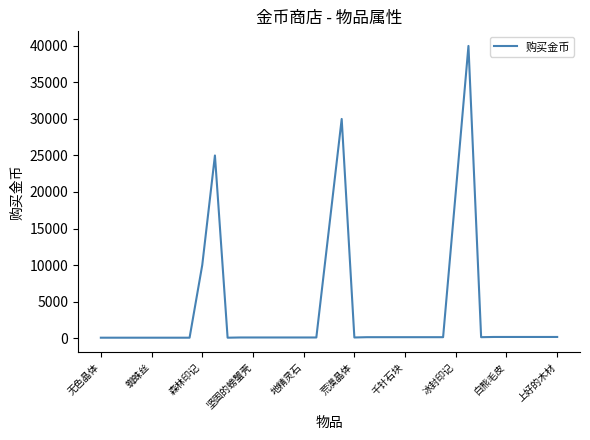

What is the difference between the maximum and minimum values?

39950